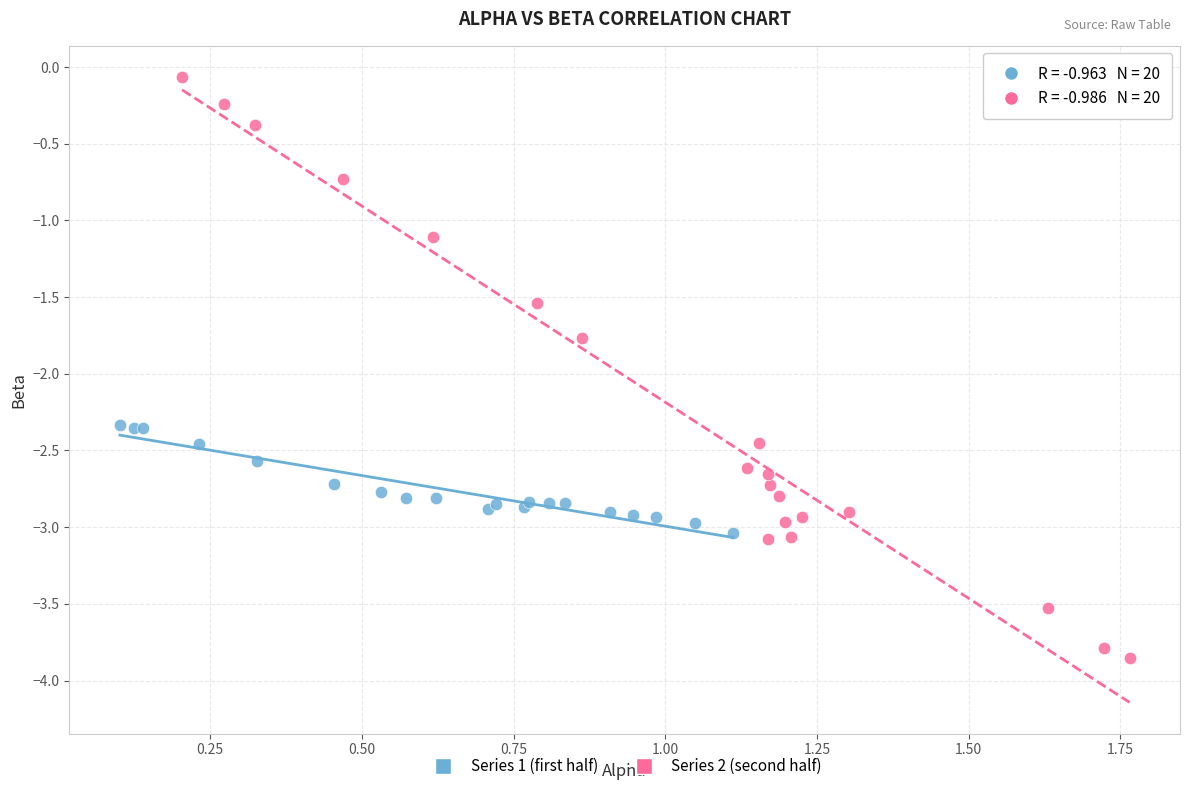

Which series contains the lowest Y value?

Series 2 (second half)